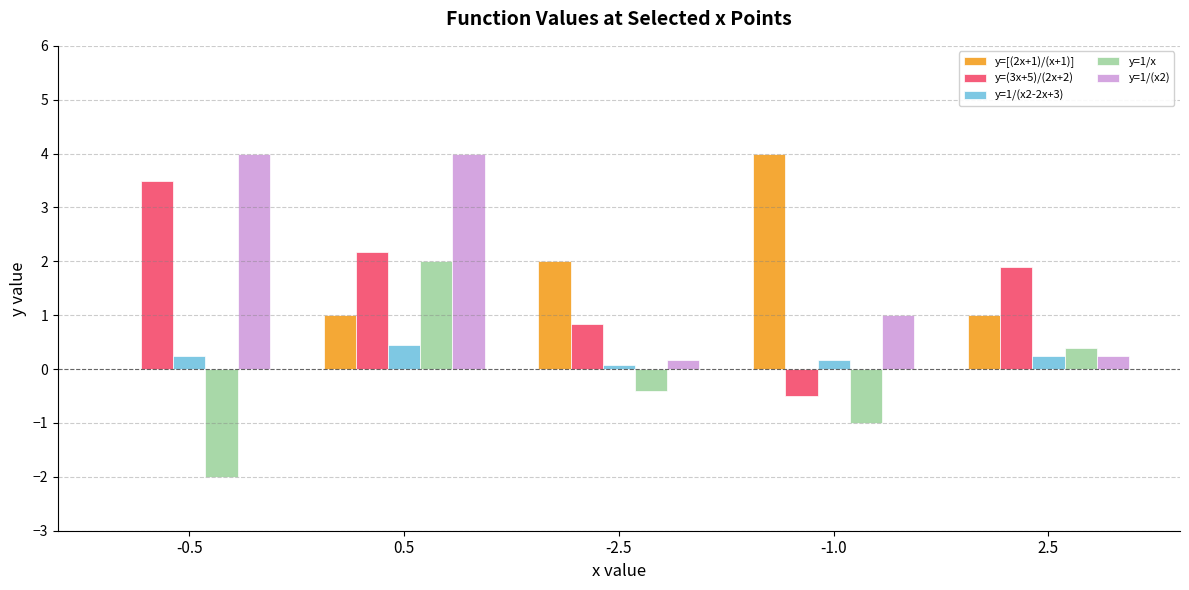

What is the highest value of the y=[(2x+1)/(x+1)] series?

4.0